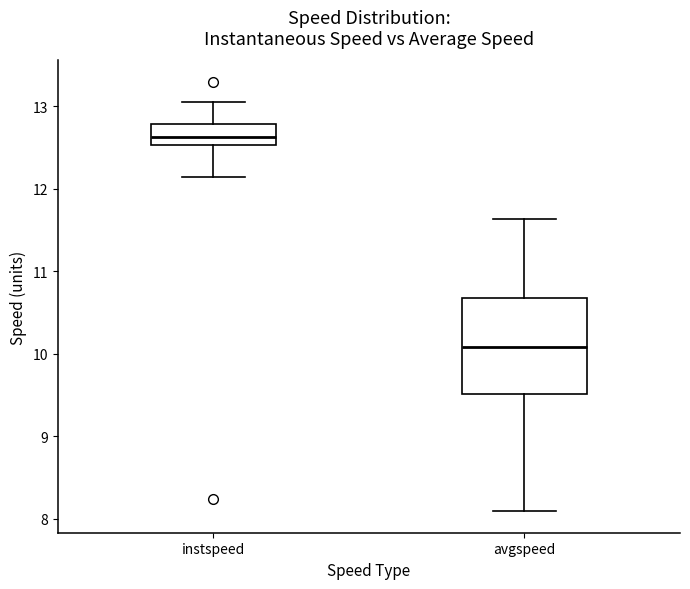

Which box has the lowest median line?

avgspeed